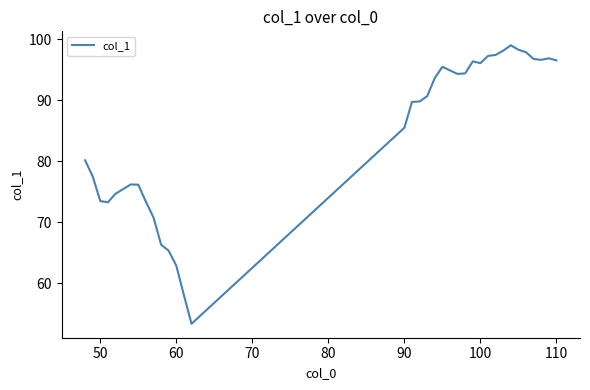

What is the difference between the maximum and minimum values?

45.7